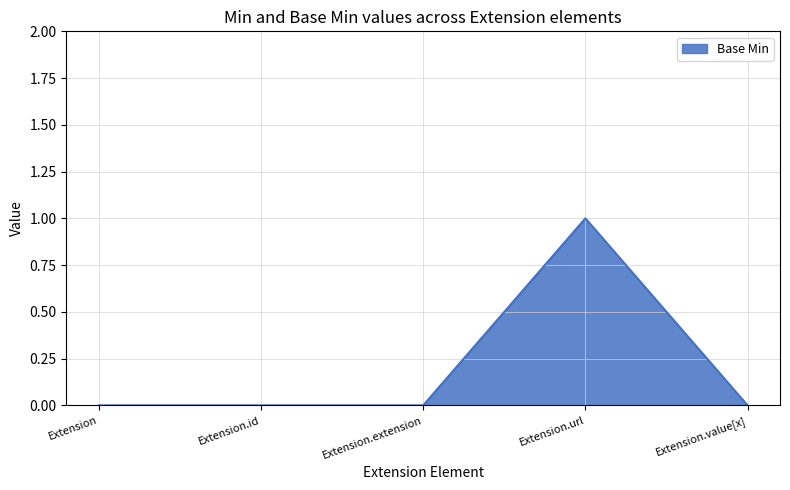

What is the difference between the maximum and minimum values?

1